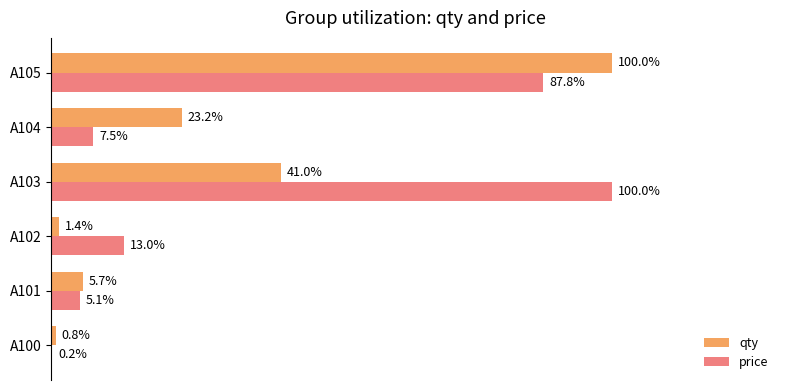

Between A100 and A103, which series saw the biggest shift?

price